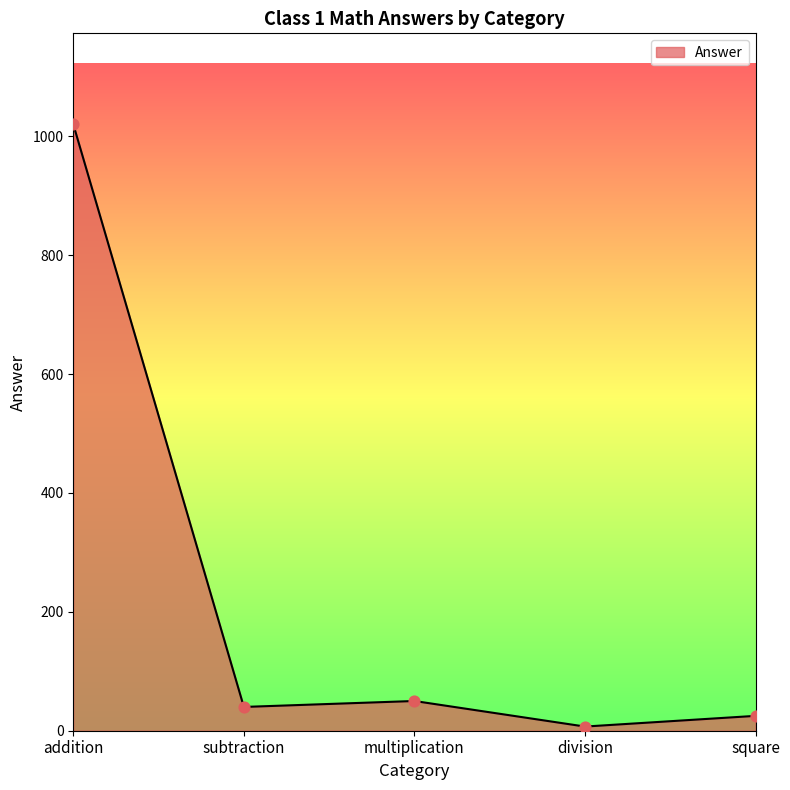

Approximately how many times larger is the value at addition compared to subtraction?

25.5